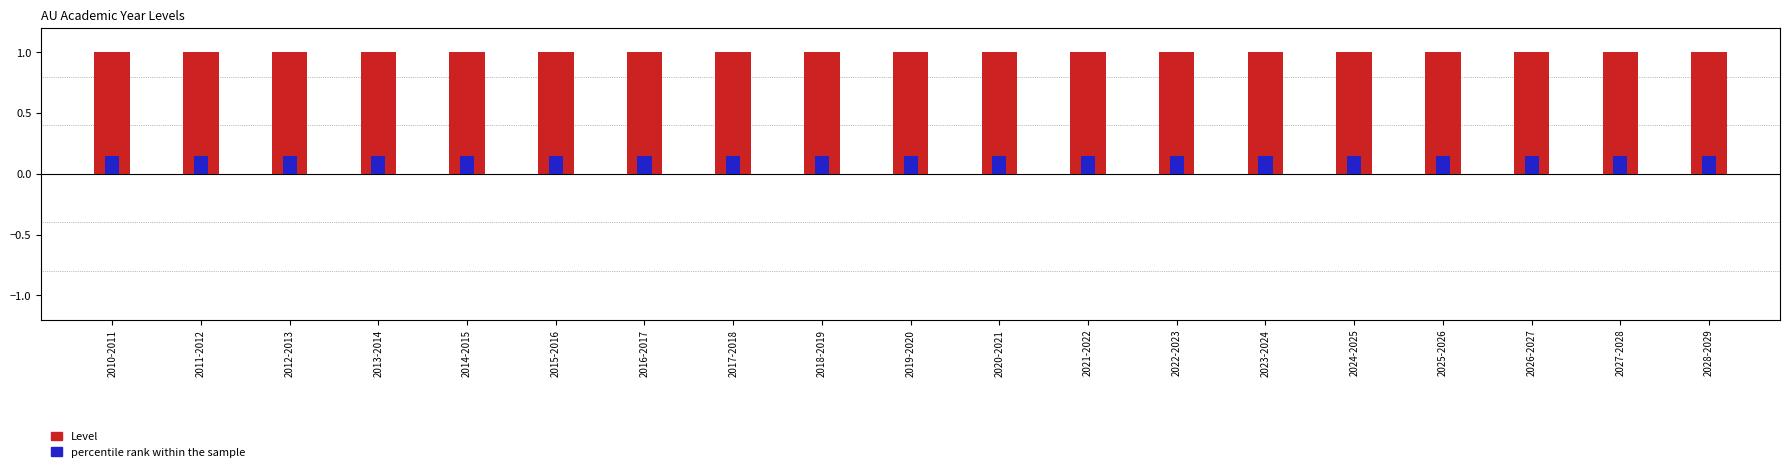

What is the difference between the highest and lowest values at 2019-2020?

0.8